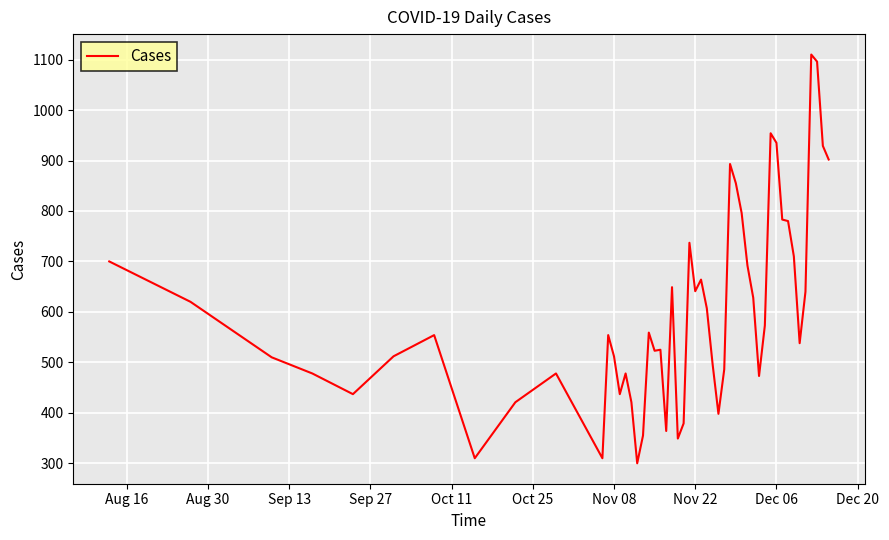

What is the maximum value shown in the chart?

1110